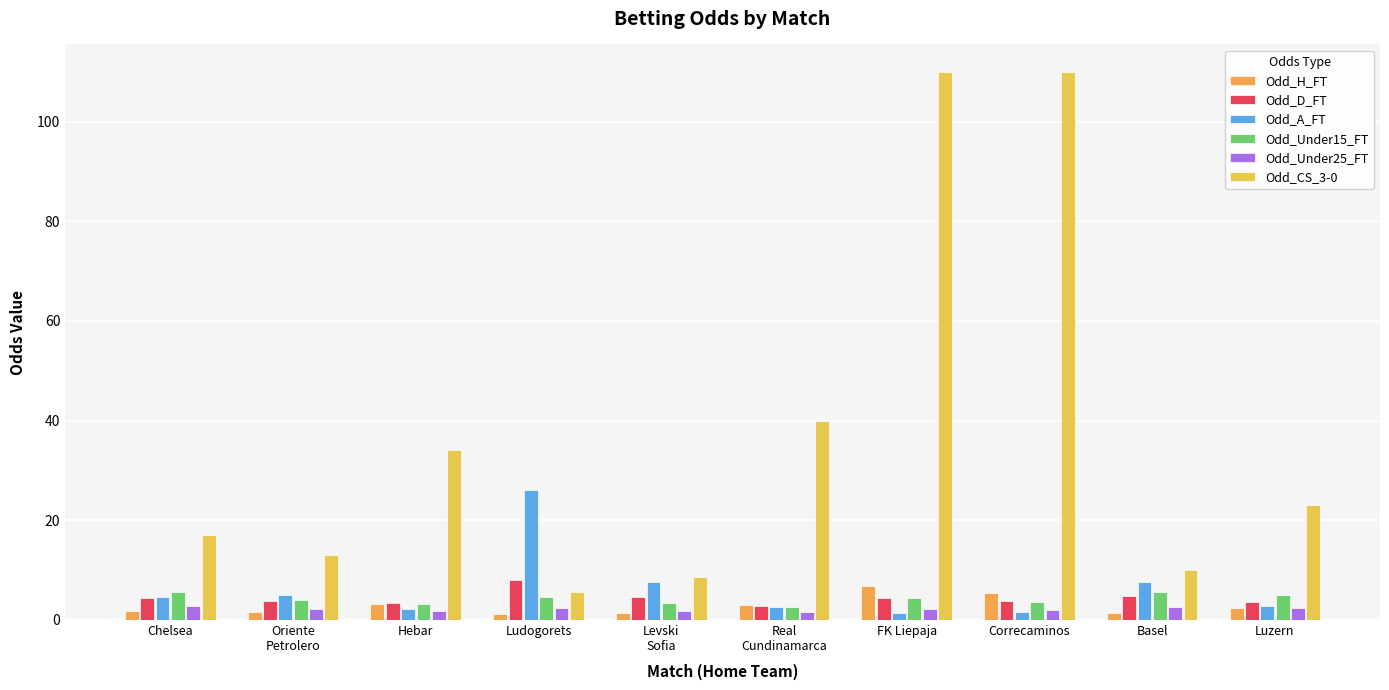

Are the bars horizontal?

No